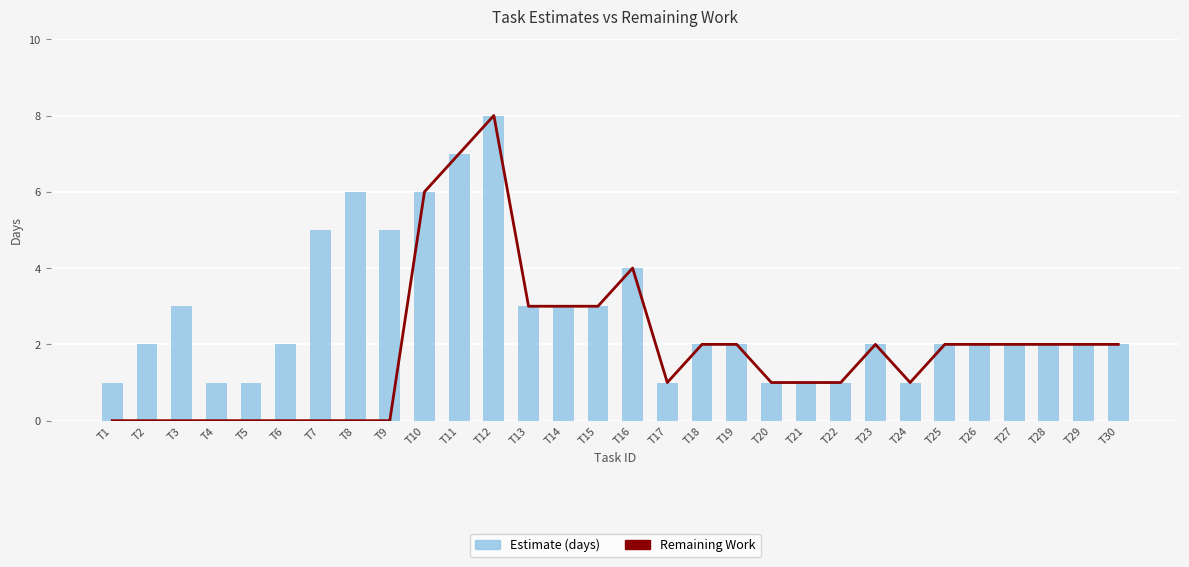

At which label is Estimate (days) closest to 4?

T16